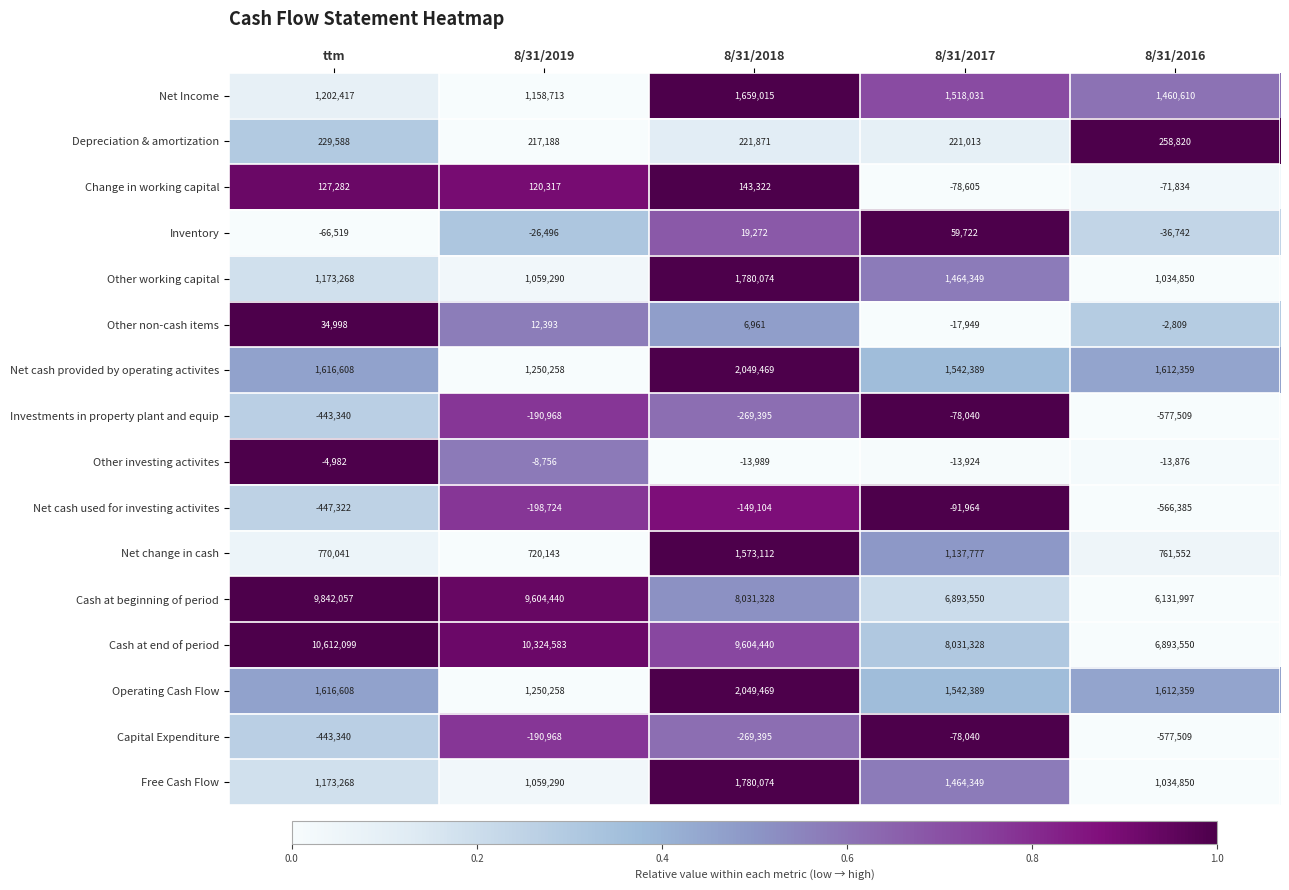

At how many categories does at least one series exceed 0?

5